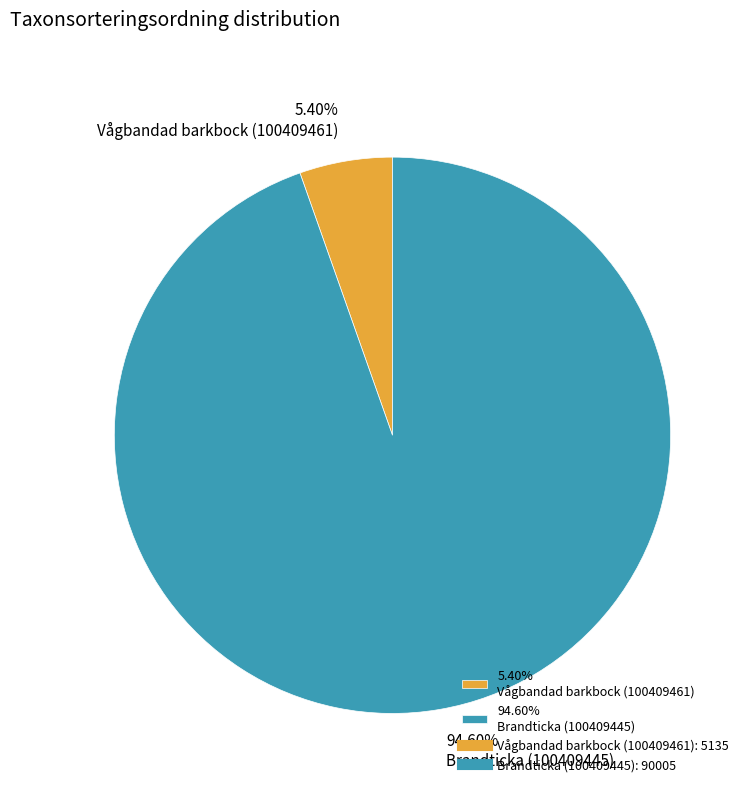

Which slice is the smallest?

5.40% Vågbandad barkbock (100409461)